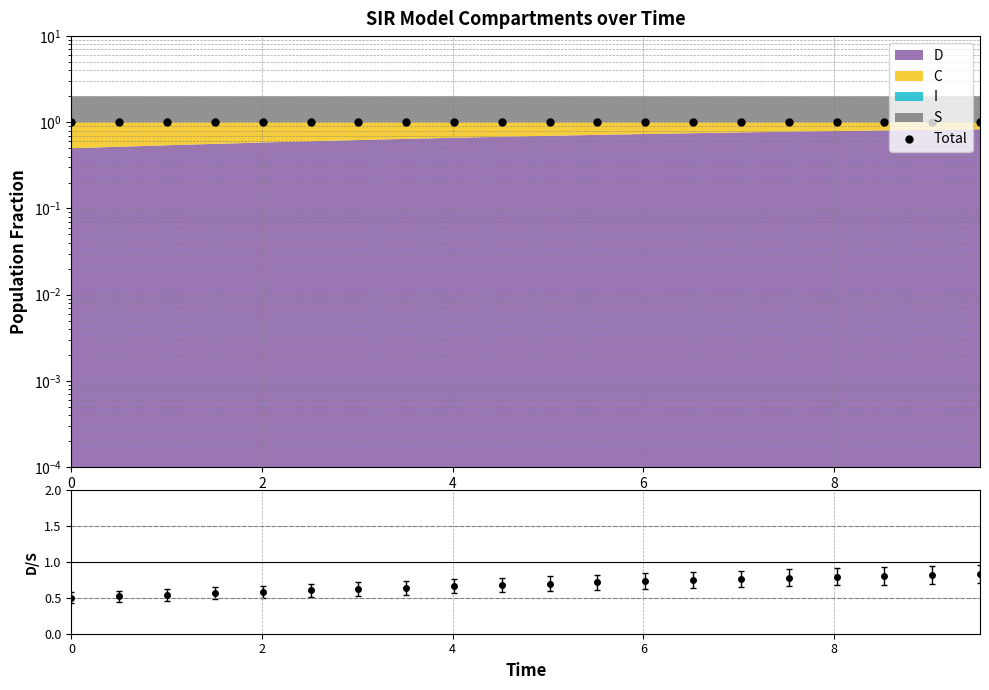

At how many categories does at least one series exceed 0?

20